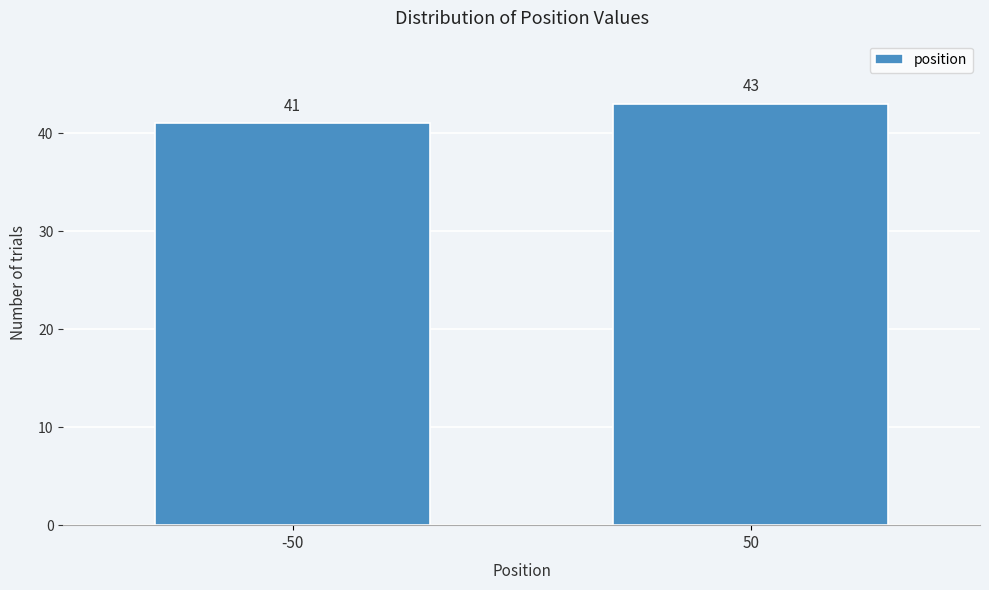

Reading left to right, list all the values displayed in this chart.

-50=41	50=43